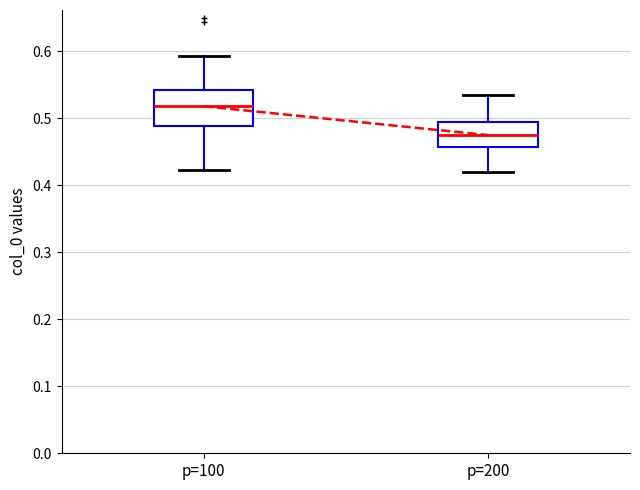

Which box is the tallest, from its lower edge to its upper edge?

p=100